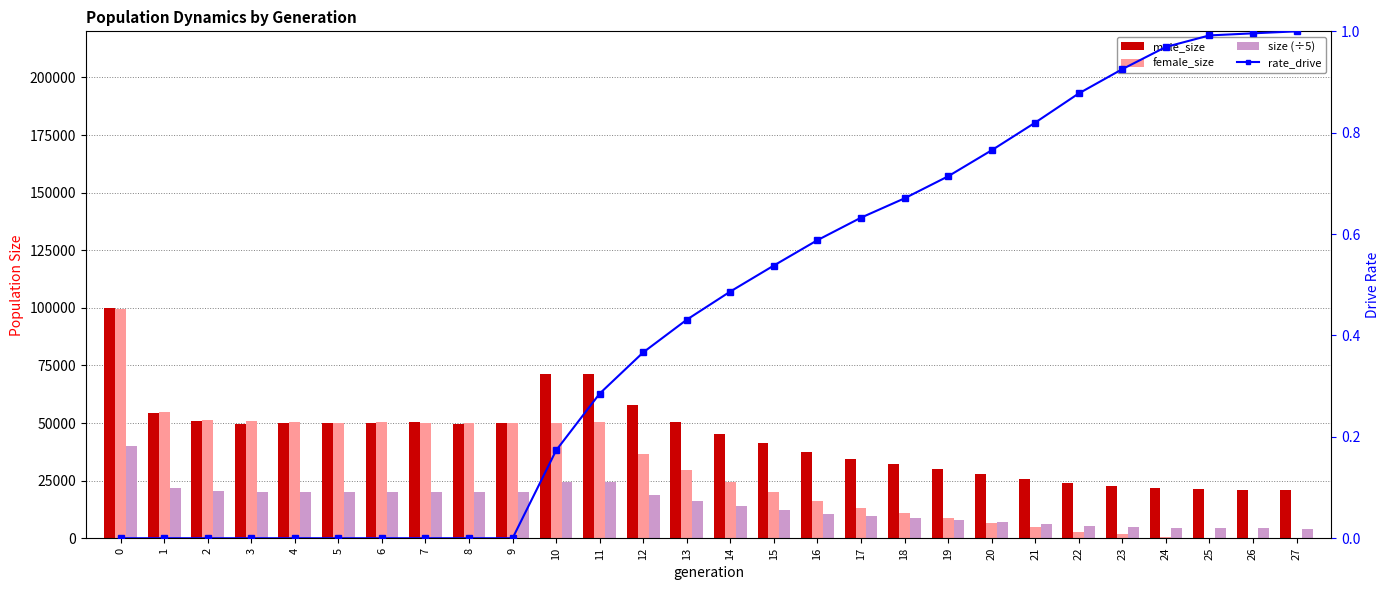

How many distinct data groups are displayed?

4